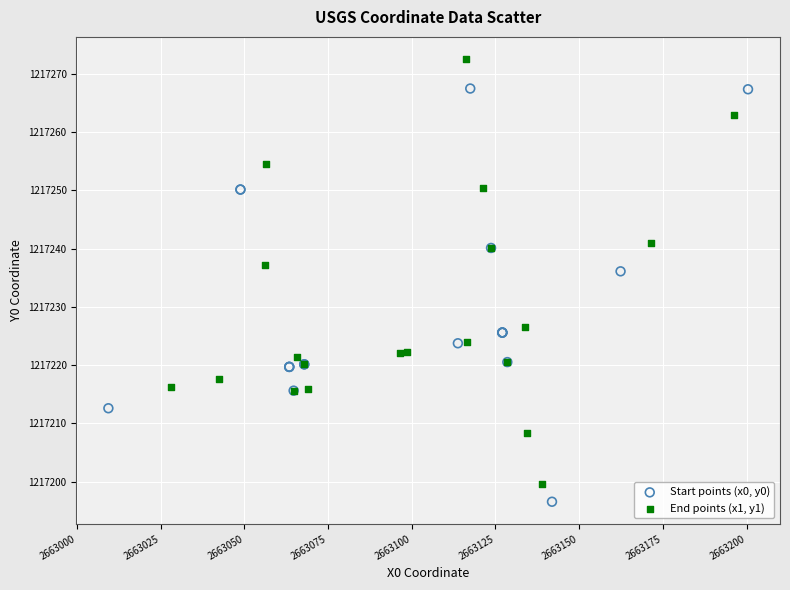

Which series reaches the maximum Y coordinate?

End points (x1, y1)